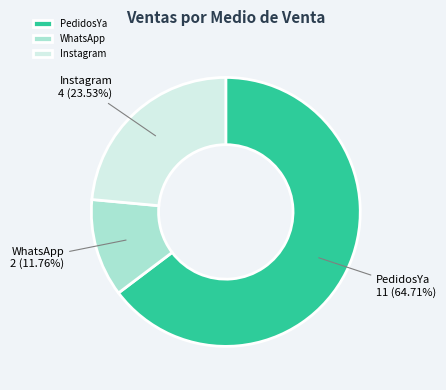

Which has a higher value, WhatsApp or PedidosYa?

PedidosYa